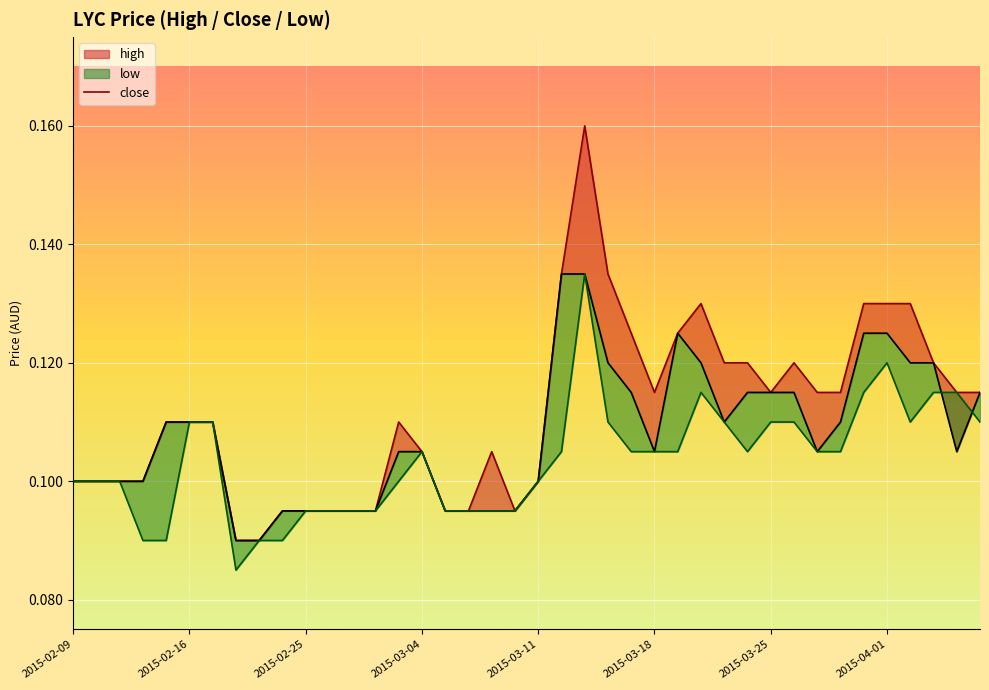

List the labels in order of low value, smallest first.

2015-02-18, 2015-02-12, 2015-02-13, 2015-02-23, 2015-02-24, 2015-02-25, 2015-02-26, 2015-02-27, 2015-03-02, 2015-03-05, 2015-03-06, 2015-03-09, 2015-03-10, 2015-02-09, 2015-02-10, 2015-02-11, 2015-03-03, 2015-03-11, 2015-03-04, 2015-03-12, 2015-03-17, 2015-03-18, 2015-03-19, 2015-03-24, 2015-03-27, 2015-03-30, 2015-02-16, 2015-02-17, 2015-03-16, 2015-03-23, 2015-03-25, 2015-03-26, 2015-04-02, 2015-04-07, 2015-03-20, 2015-03-31, 2015-04-03, 2015-04-06, 2015-04-01, 2015-03-13